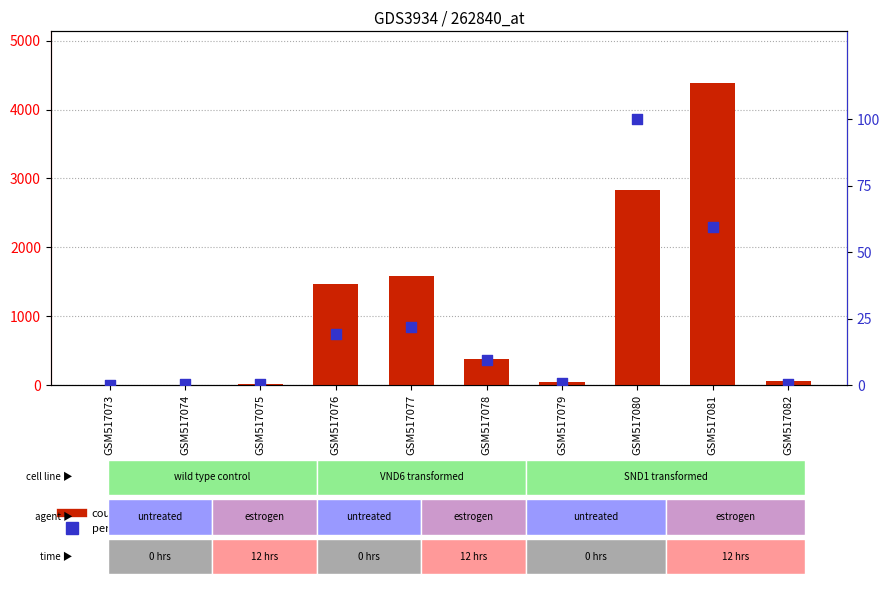

At how many categories does at least one series exceed 3862?

1